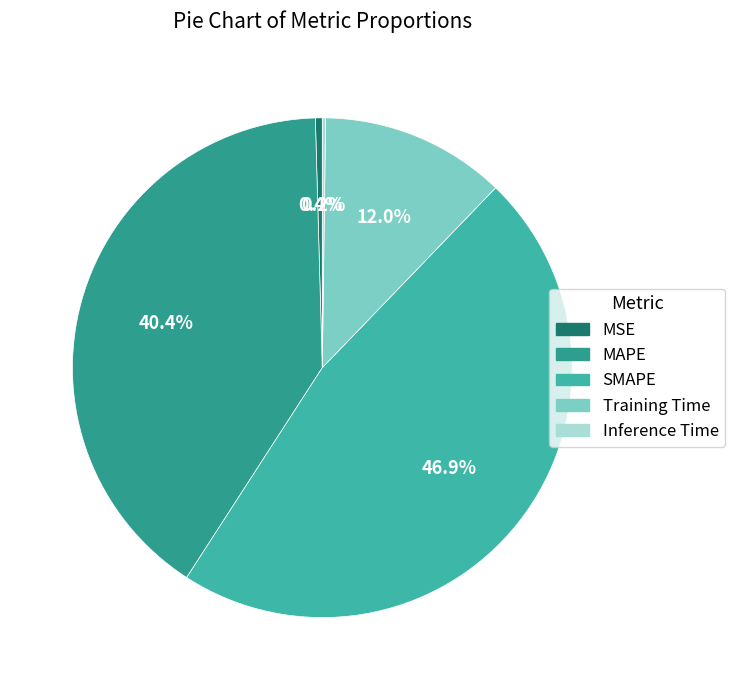

How many slices are in this pie chart?

5